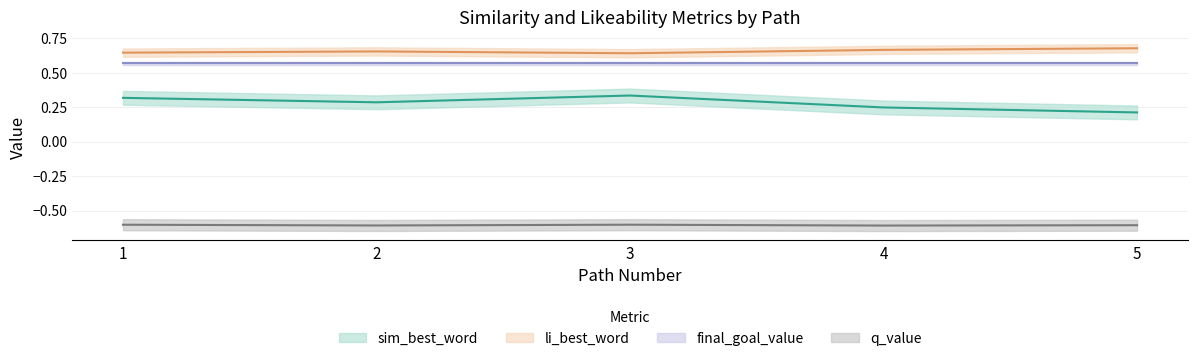

What is the average value of the q_value series?

-0.6